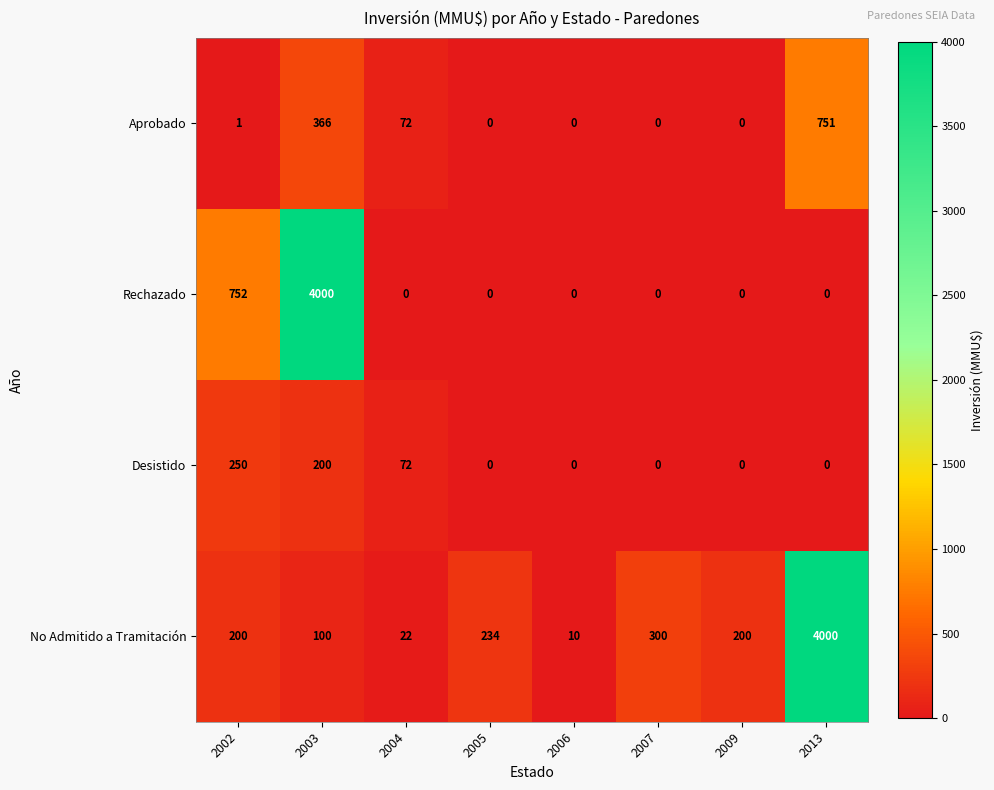

Which series has the widest spread of values?

Rechazado